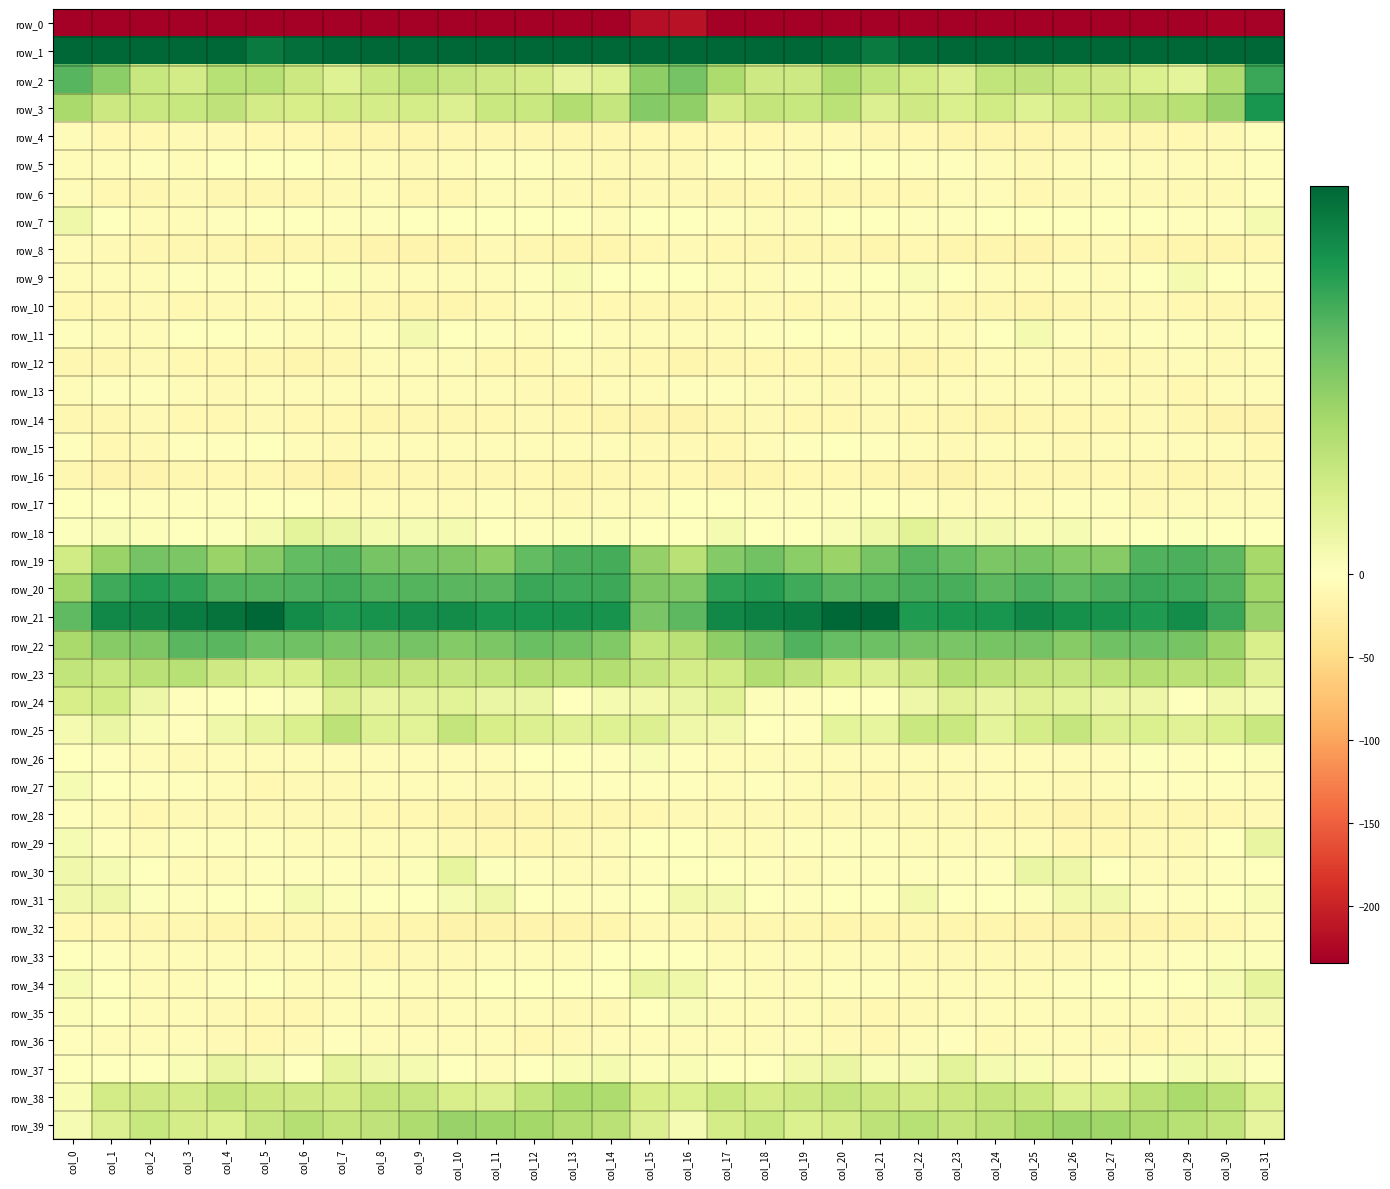

Which category has the highest value in the row_9 series?

col_29